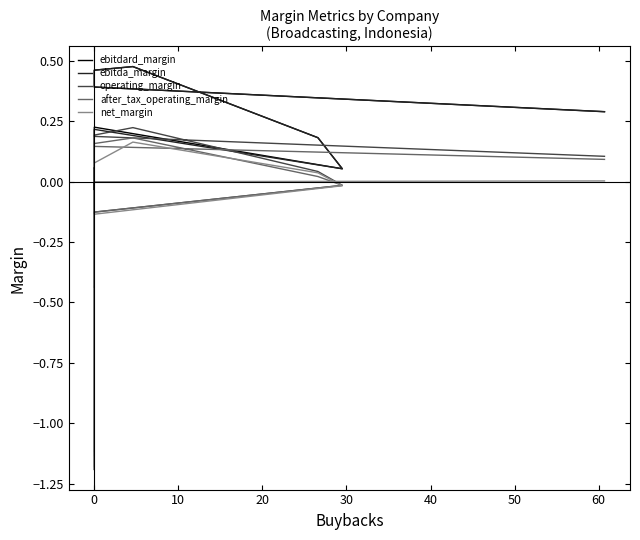

Does the chart have visible grid lines?

No